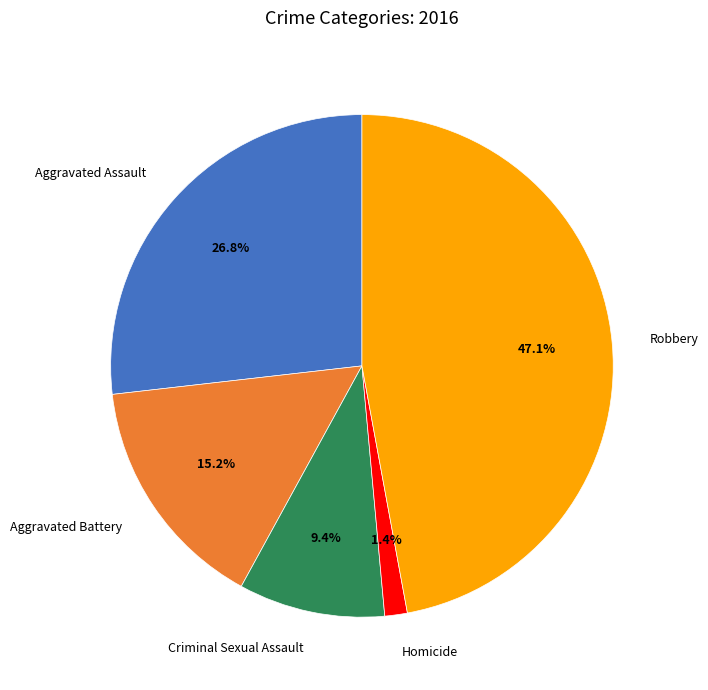

Does Robbery account for over 50% of the chart?

No